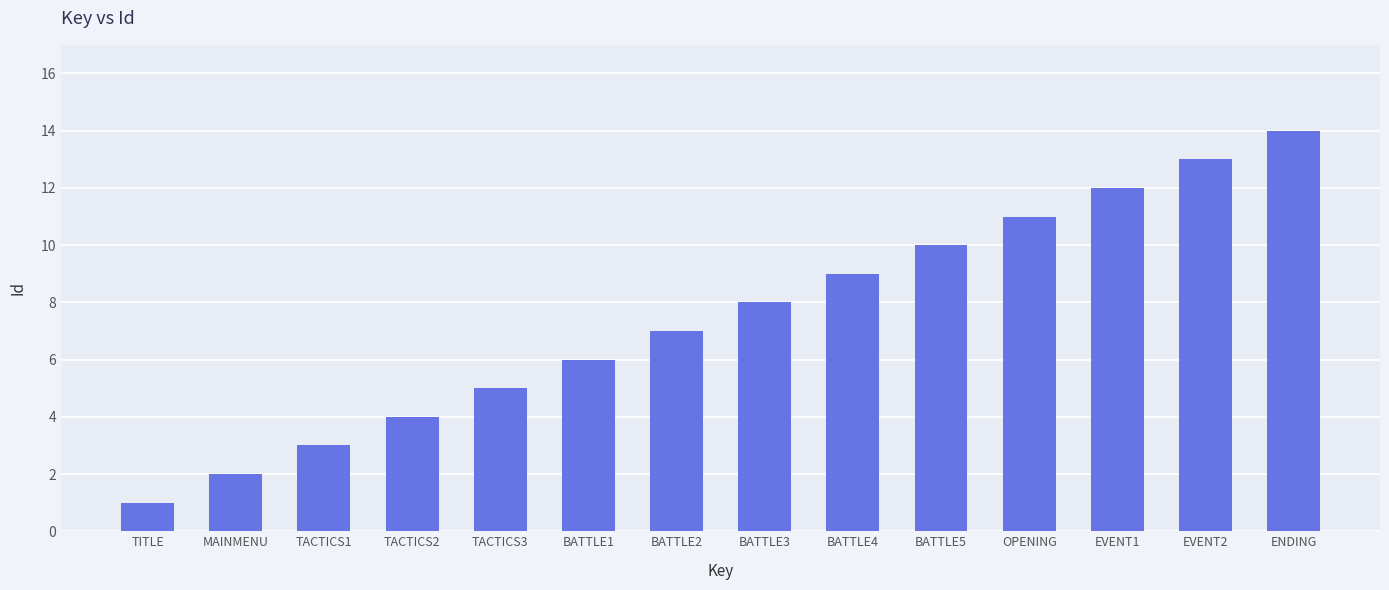

What is the label of the 7th bar from the left?

BATTLE2